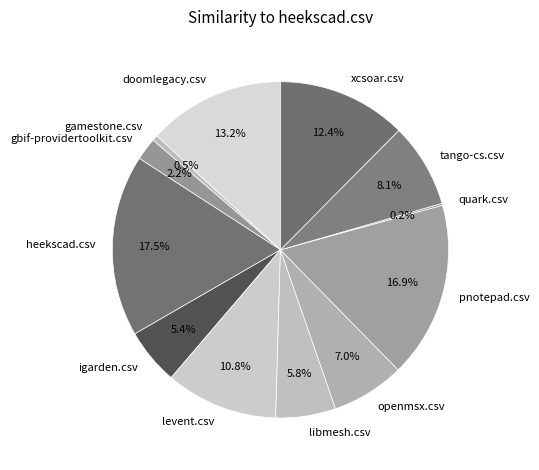

Which category has the biggest portion of the pie?

heekscad.csv